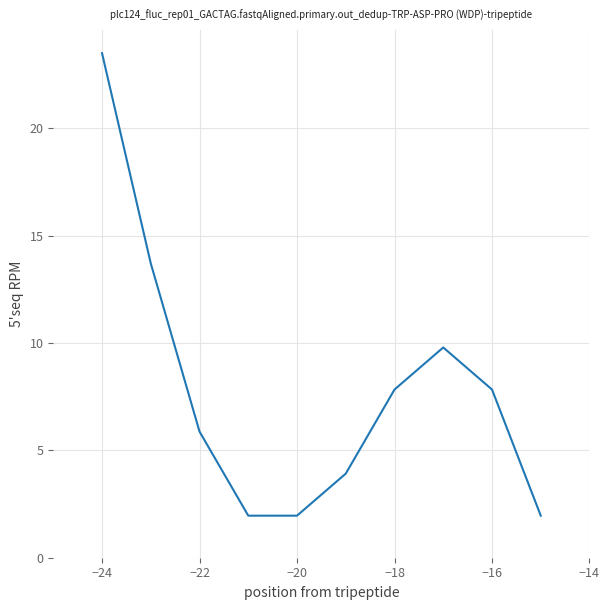

What is the smallest value displayed?

2.0